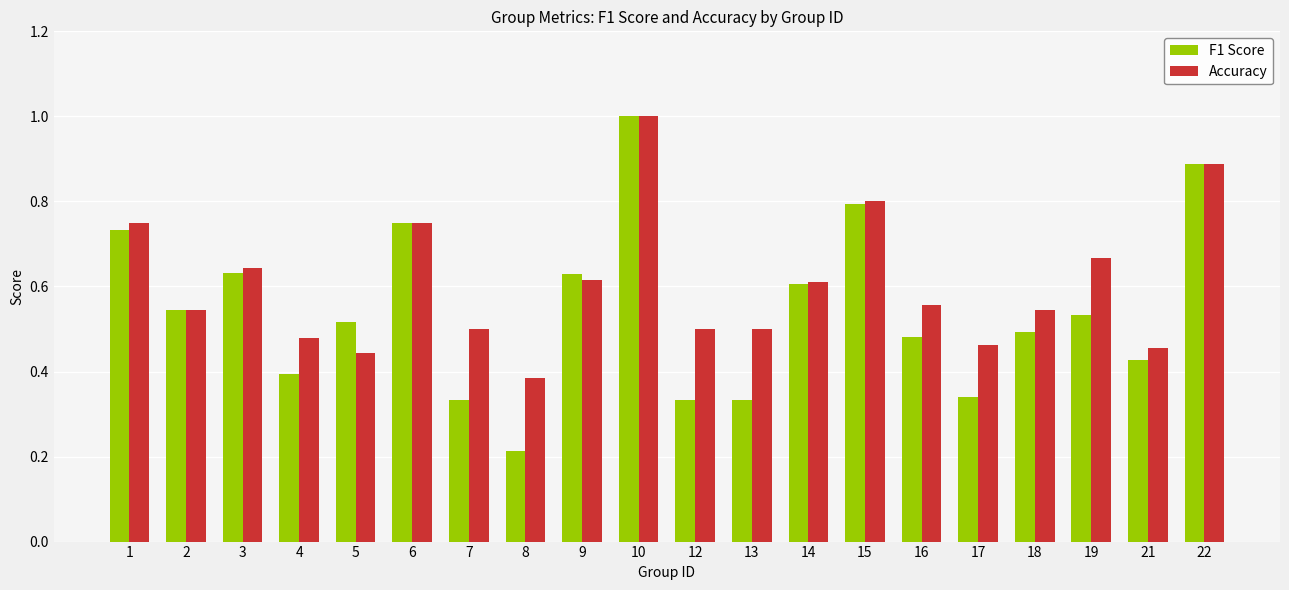

List the series in order of their overall mean, lowest first.

F1 Score, Accuracy